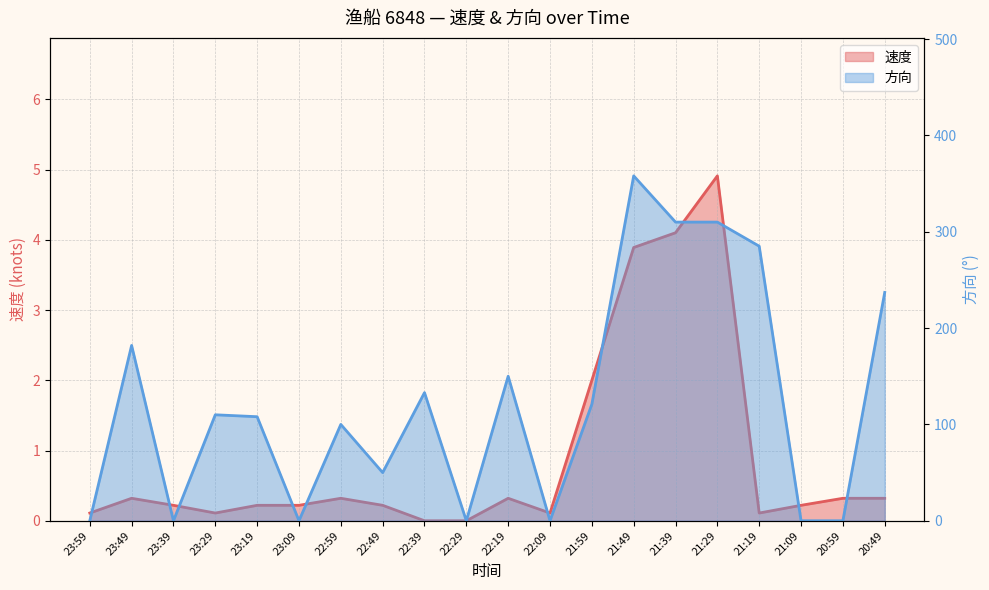

What is the value of the 速度 point at the 6th from the left?

0.2